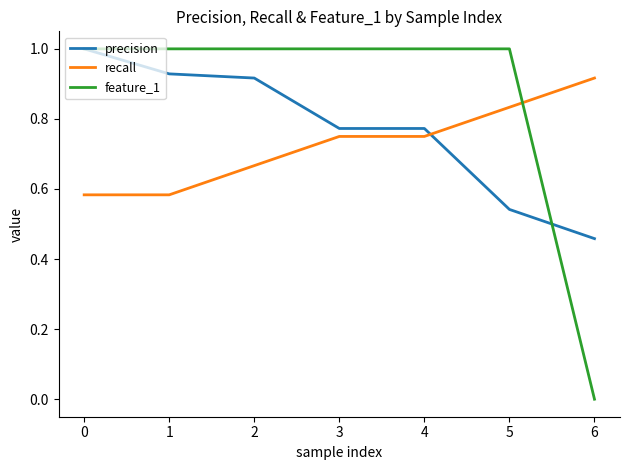

Which series has the largest total across all categories?

feature_1